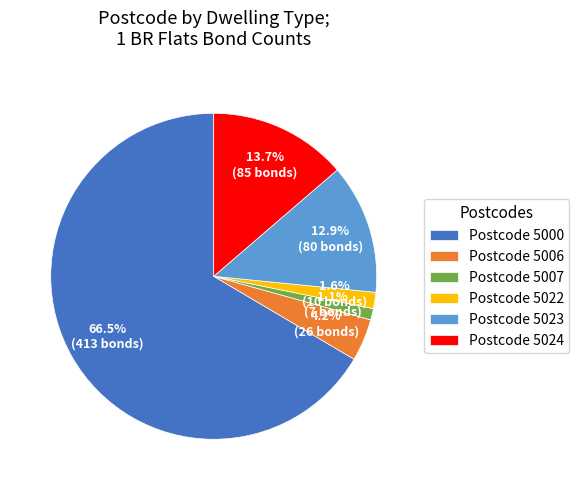

Between Postcode 5006 and Postcode 5023, which is larger?

Postcode 5023